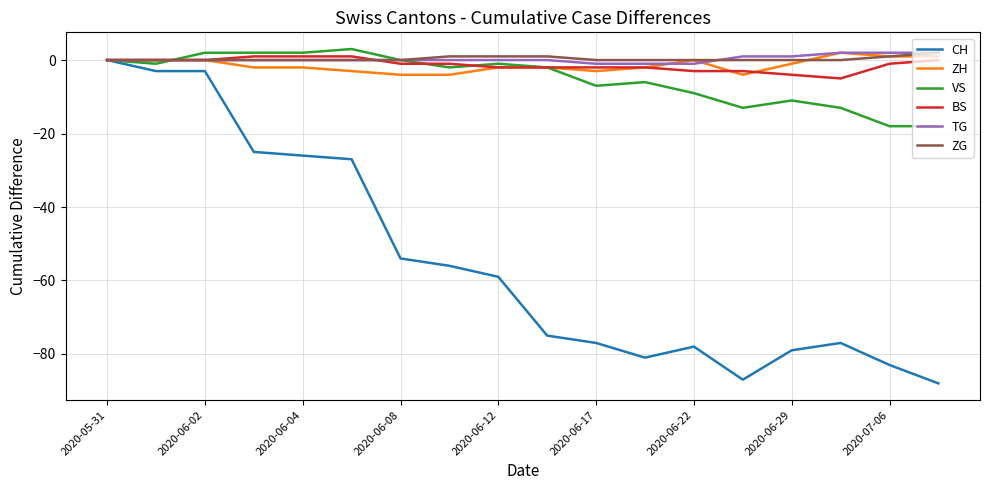

What is the highest value of the ZH series?

2